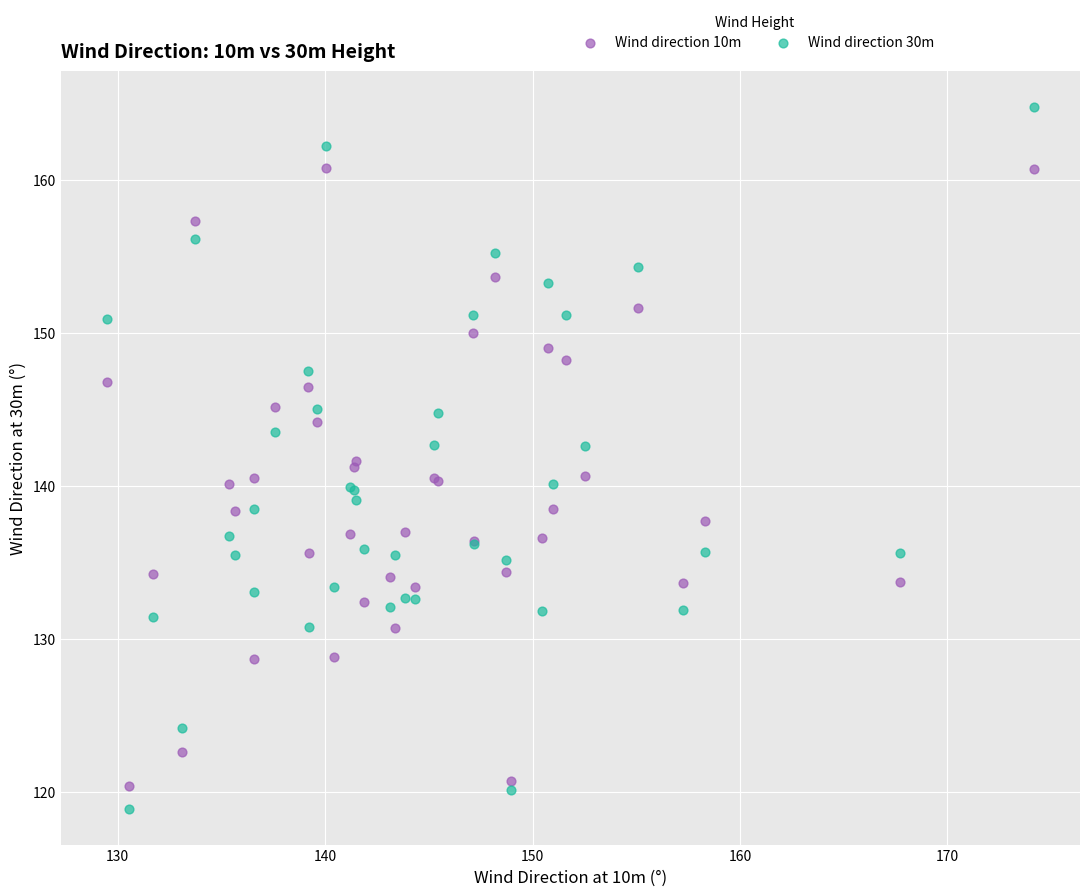

Which series reaches the minimum Y coordinate?

Wind direction 30m